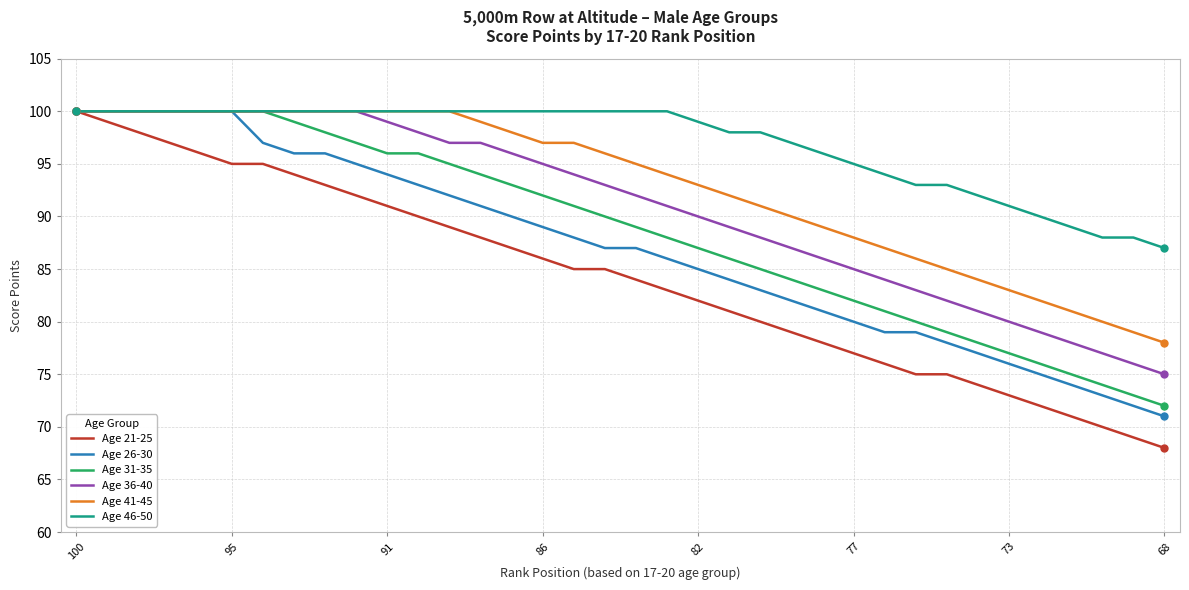

What is the maximum value shown in the chart?

100